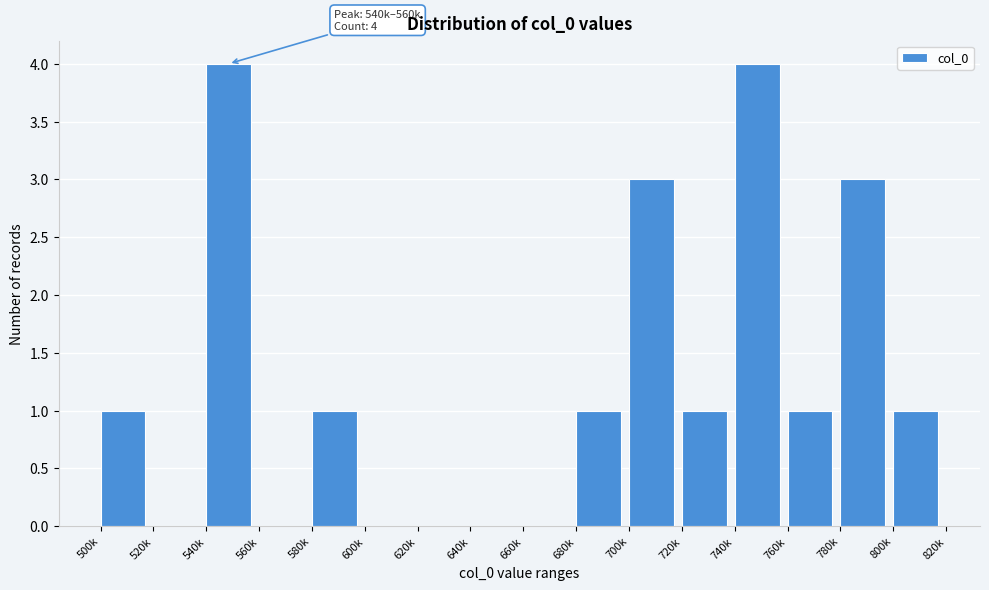

Reading left to right, what are all the values shown in this chart?

500k=1	520k=0	540k=4	560k=0	580k=1	600k=0	620k=0	640k=0	660k=0	680k=1	700k=3	720k=1	740k=4	760k=1	780k=3	800k=1